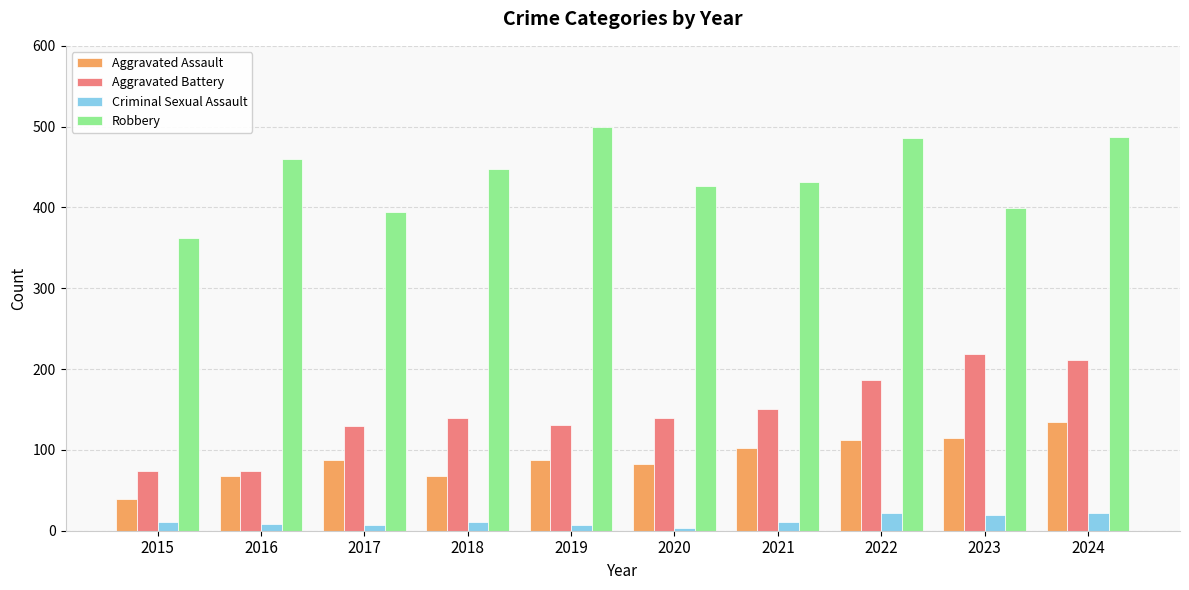

The Aggravated Battery series shows 74 at 2015. True or false?

True